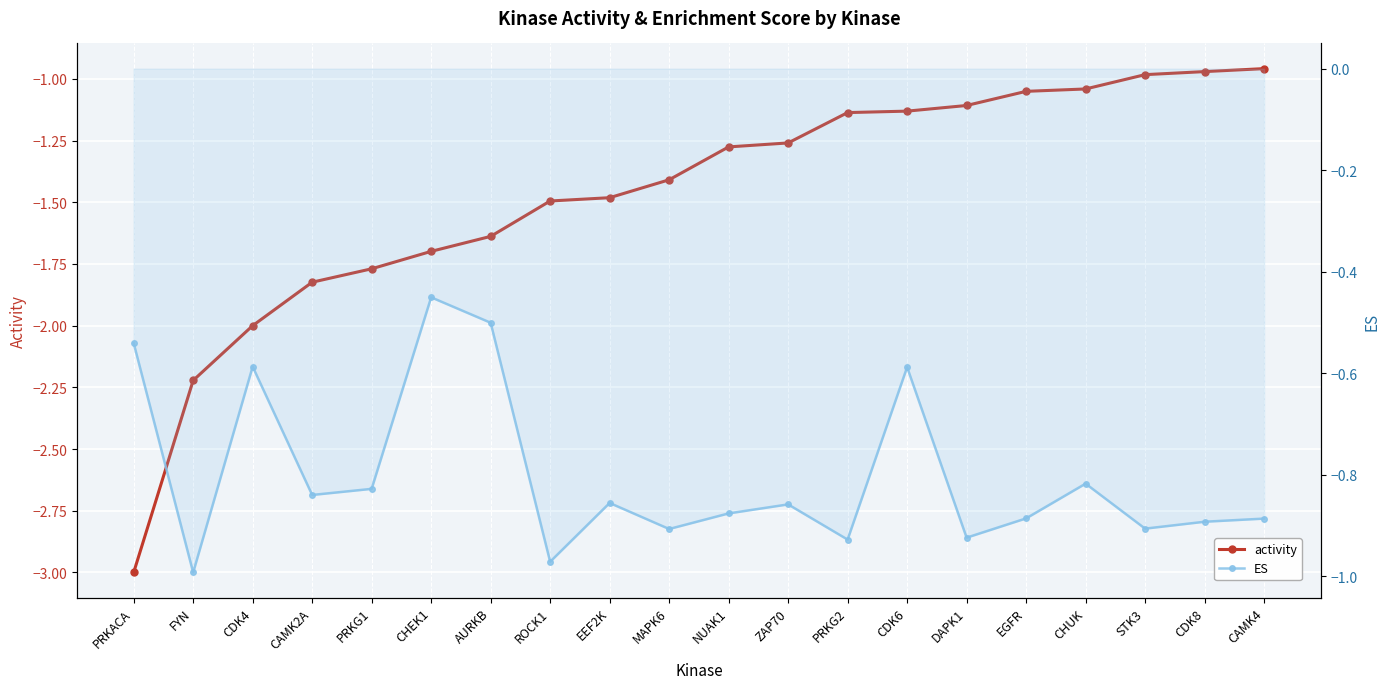

Which series has the largest total across all categories?

ES